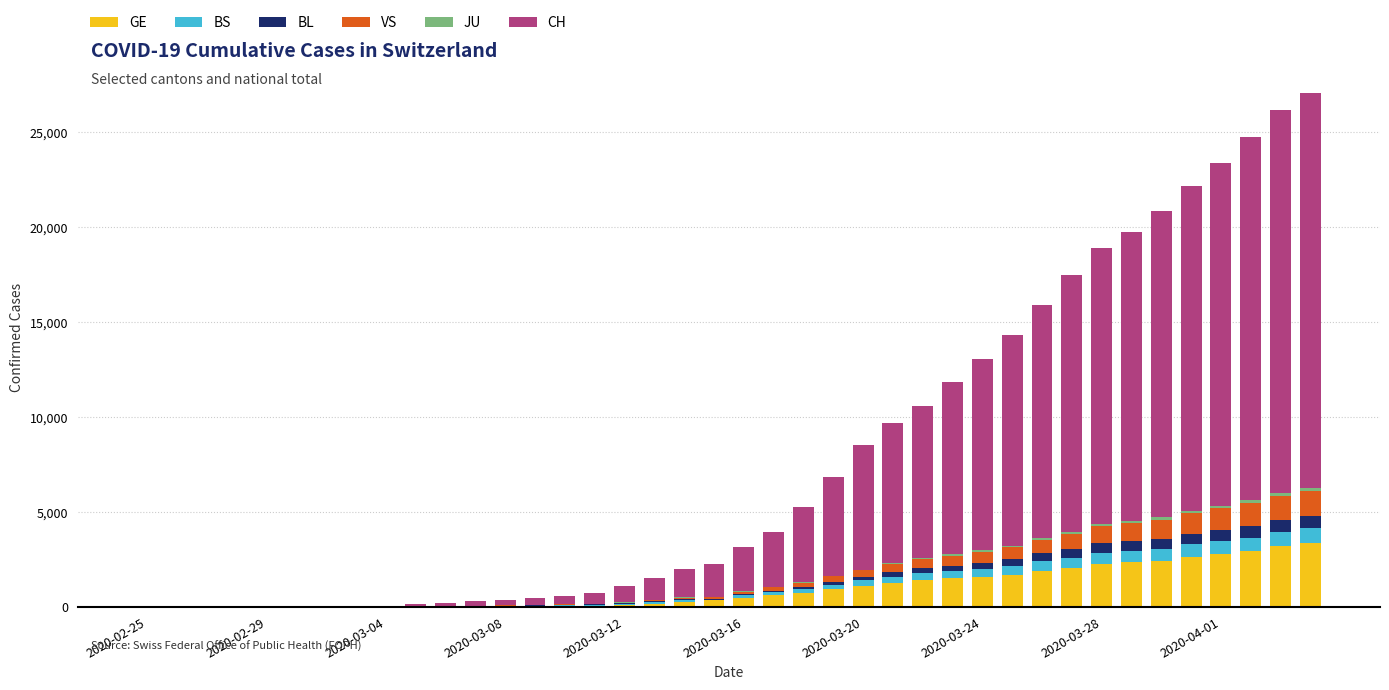

What is the highest value of the GE series?

3384